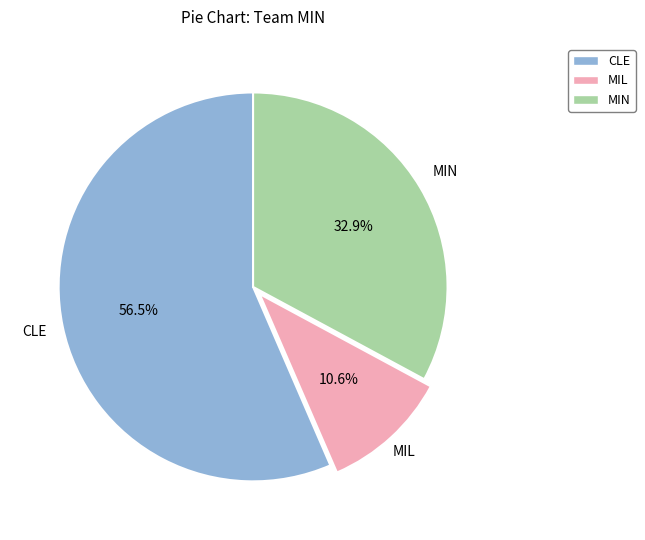

What percentage is NOT represented by MIN?

67.1%